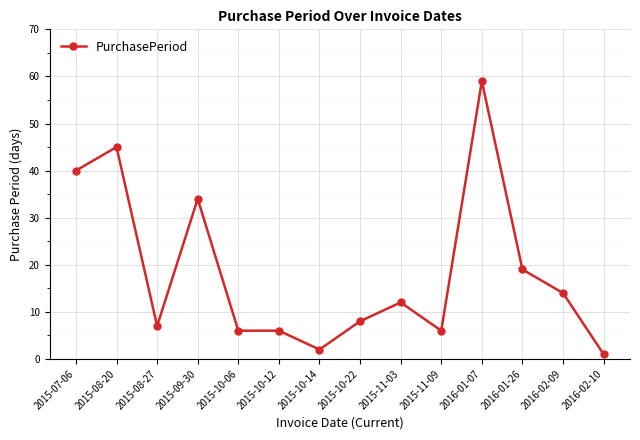

Where is the data nearest to the value 30?

2015-09-30